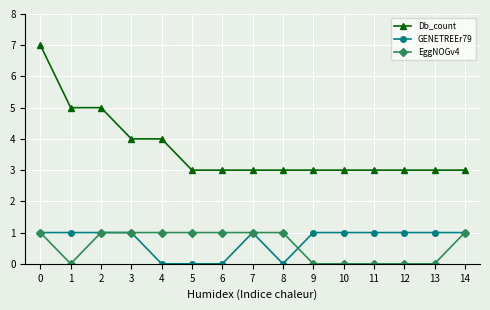

Count the EggNOGv4 values in the range 0 to 1.

15